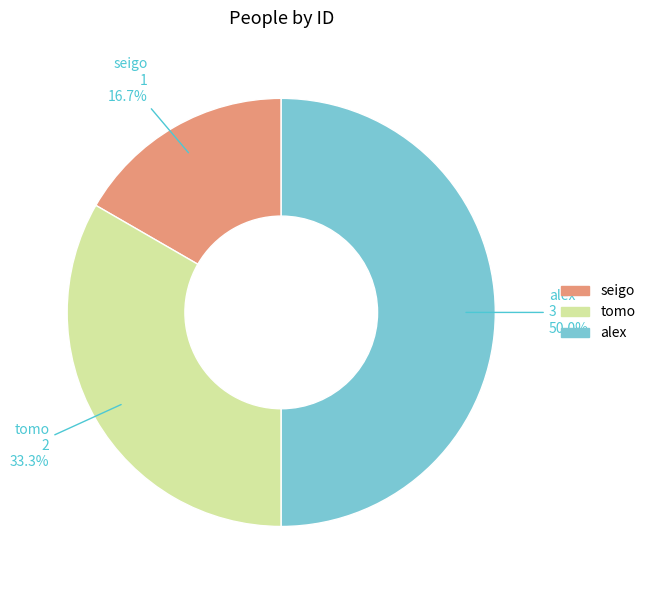

True or false: tomo accounts for 44% of the total.

False